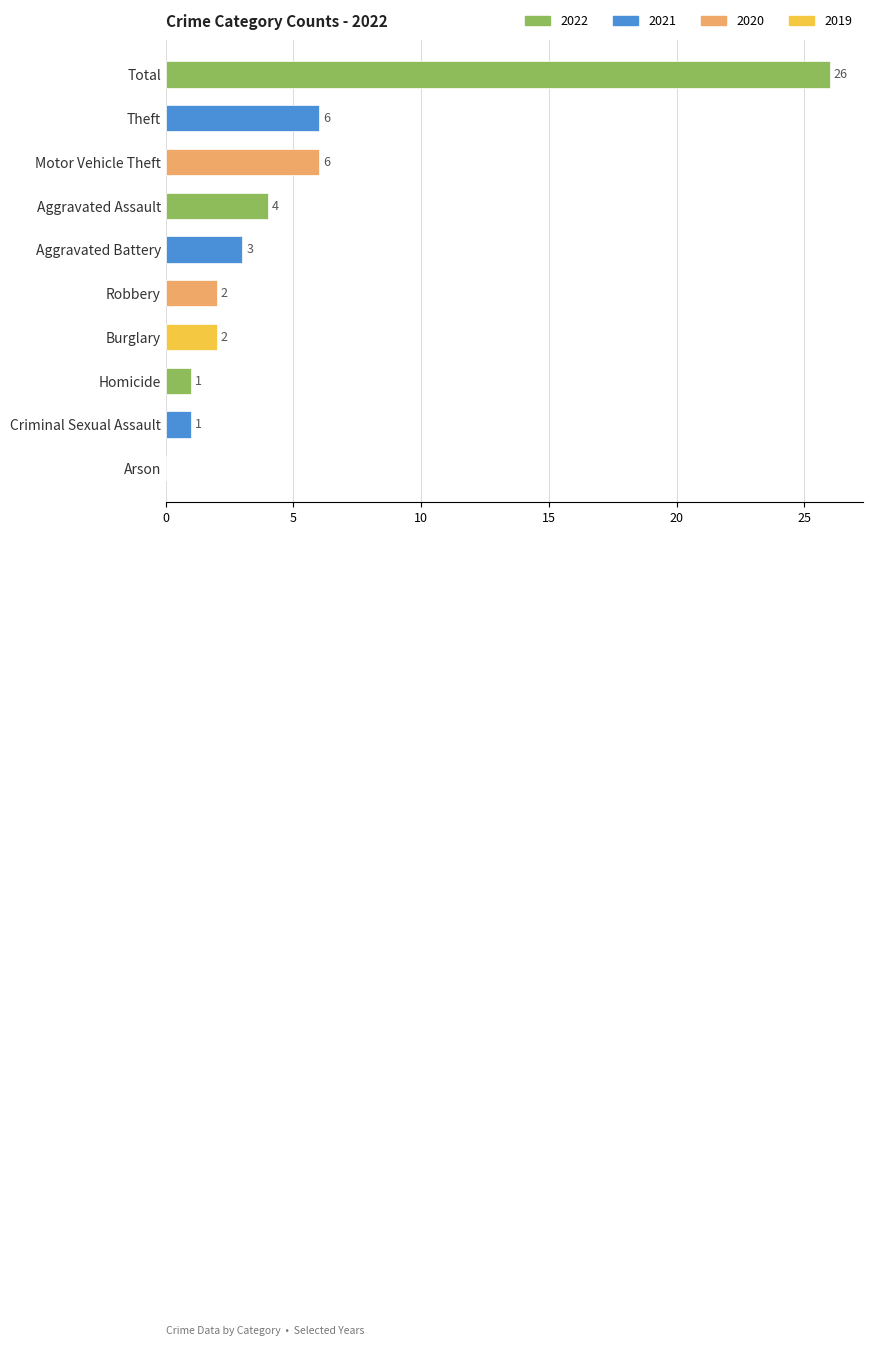

At which category does the chart reach its peak across all series?

Total